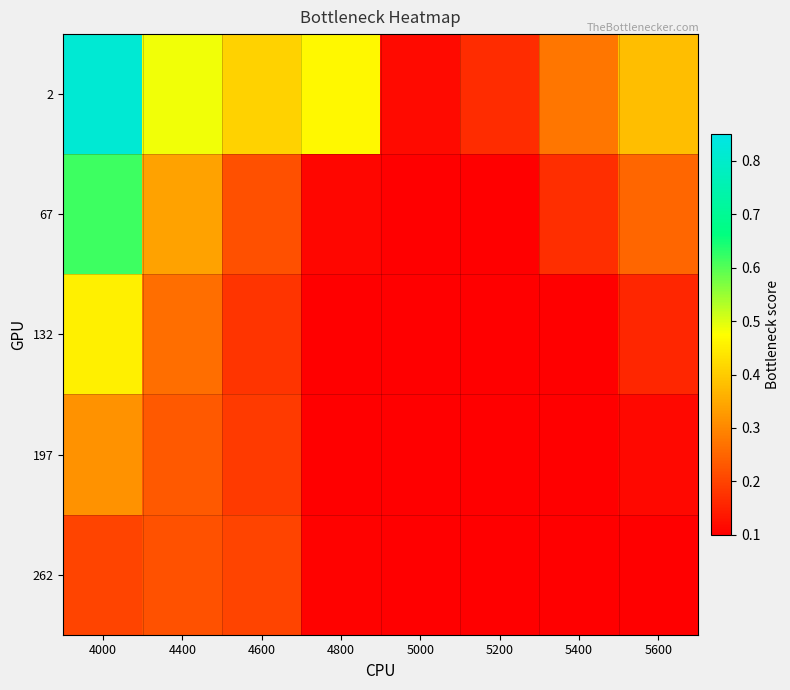

Reading left to right, transcribe all the data shown in this chart.

2: 4000=0.8	4400=0.5	4600=0.4	4800=0.5	5000=0.1	5200=0.2	5400=0.3	5600=0.4
67: 4000=0.6	4400=0.3	4600=0.2	4800=0.1	5000=0.1	5200=0.1	5400=0.2	5600=0.2
132: 4000=0.5	4400=0.3	4600=0.2	4800=0.1	5000=0.1	5200=0.1	5400=0.1	5600=0.2
197: 4000=0.3	4400=0.2	4600=0.2	4800=0.1	5000=0.1	5200=0.1	5400=0.1	5600=0.1
262: 4000=0.2	4400=0.2	4600=0.2	4800=0.1	5000=0.1	5200=0.1	5400=0.1	5600=0.1